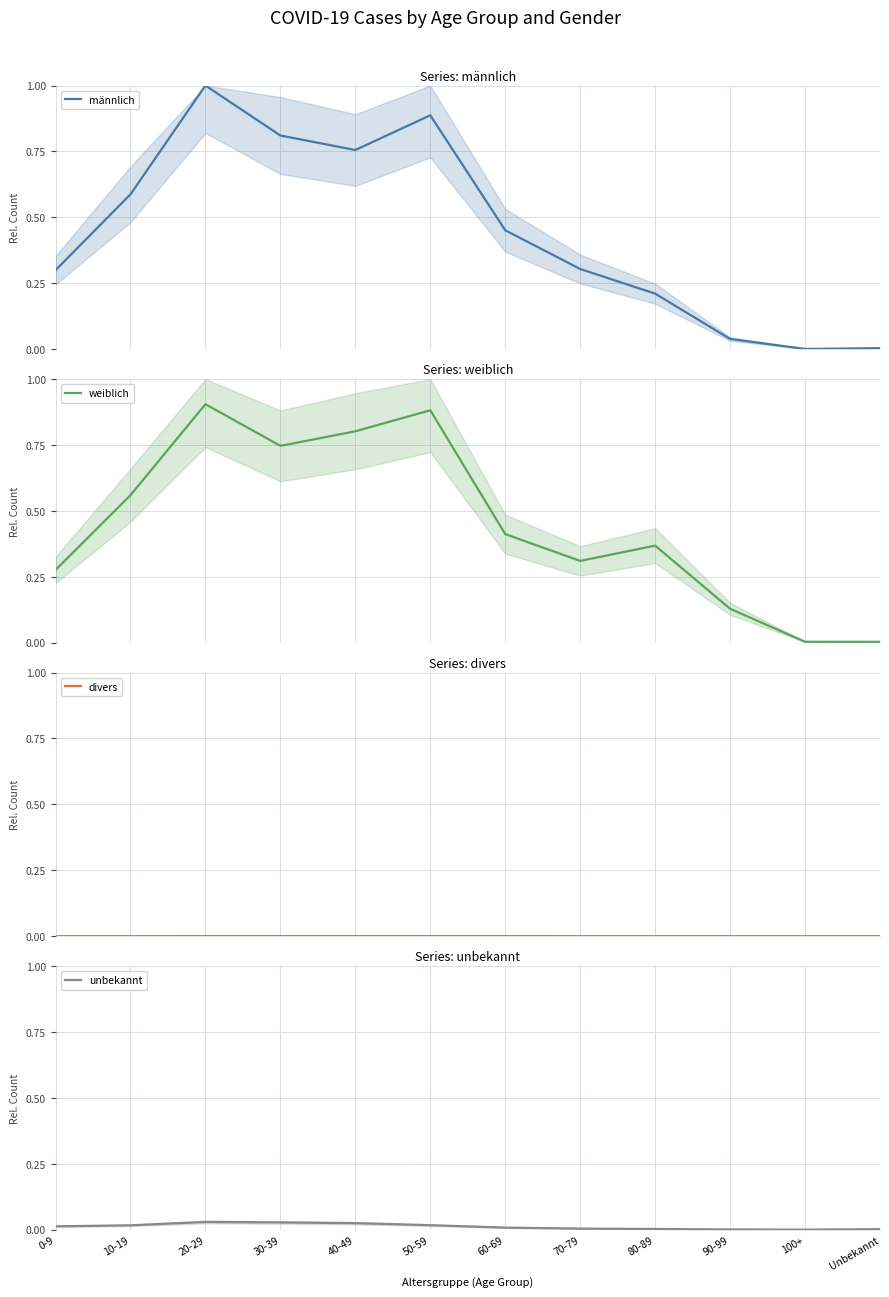

Which category has the lowest value across all series?

0-9